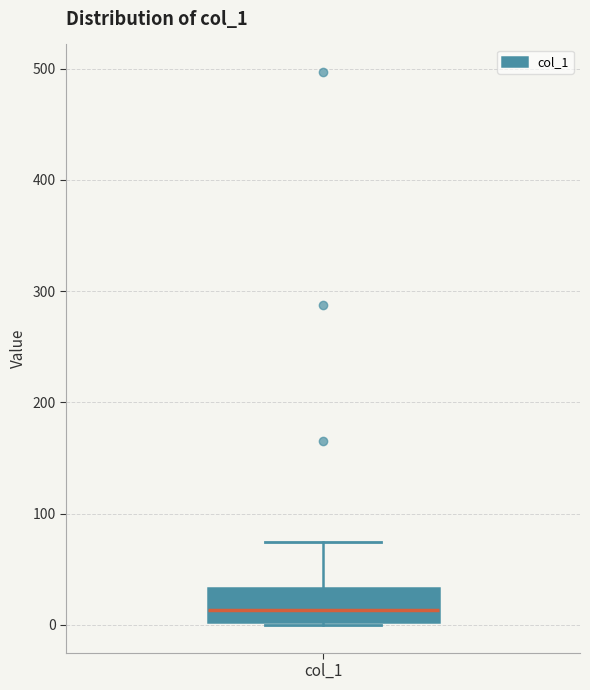

Transcribe this box plot: give where the median line is, the range the box spans, and where the two whiskers end, as read against the y-axis. The values are not printed on the chart, so give them approximately, as read against the axis.

median 10, box 0 to 30, whiskers 0 to 70